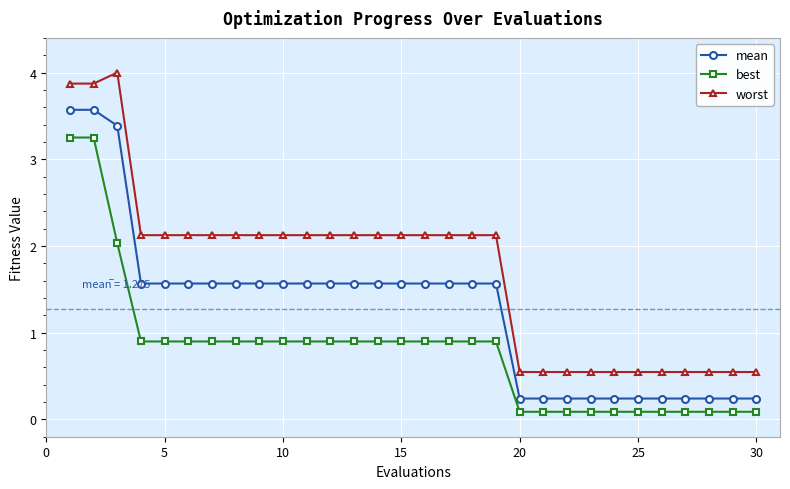

What is the lowest value of the mean series?

0.2